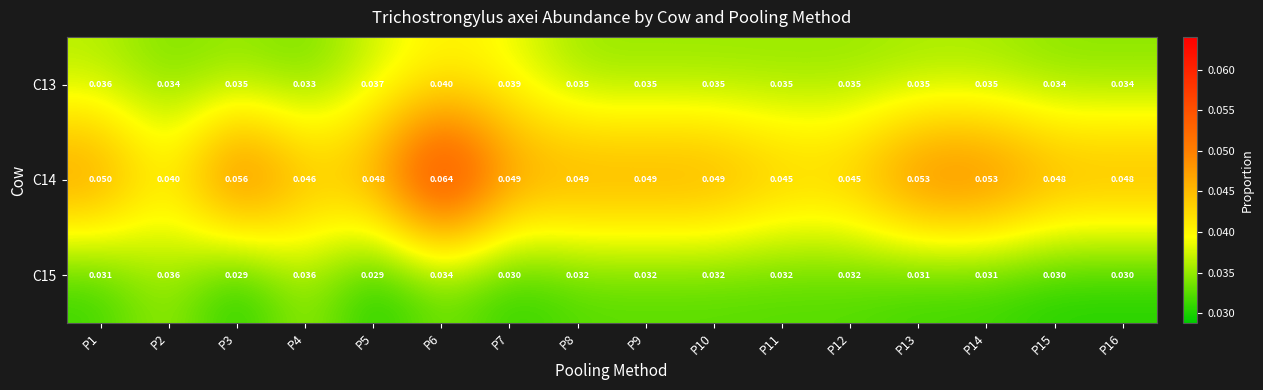

Is the value of C15 at P16 greater than the value of C13 at P13?

No